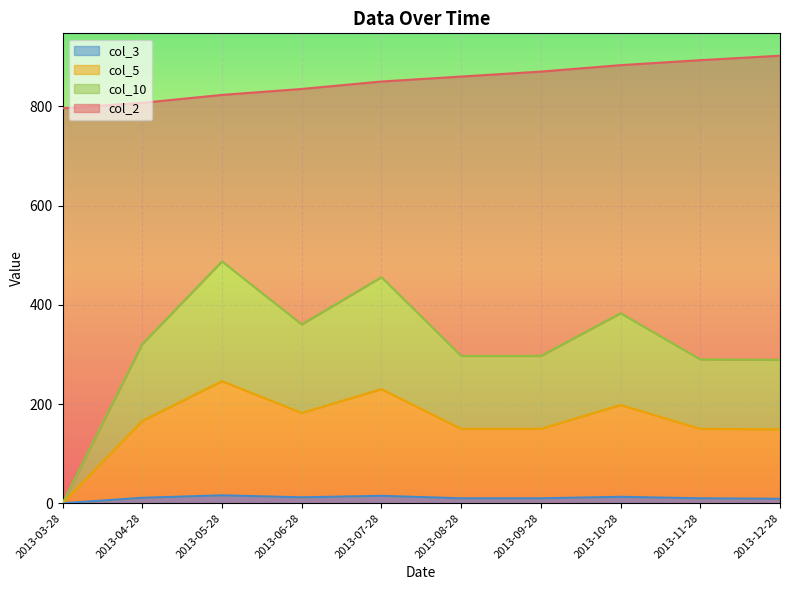

What are all the series names shown in the legend?

col_3, col_5, col_10, col_2